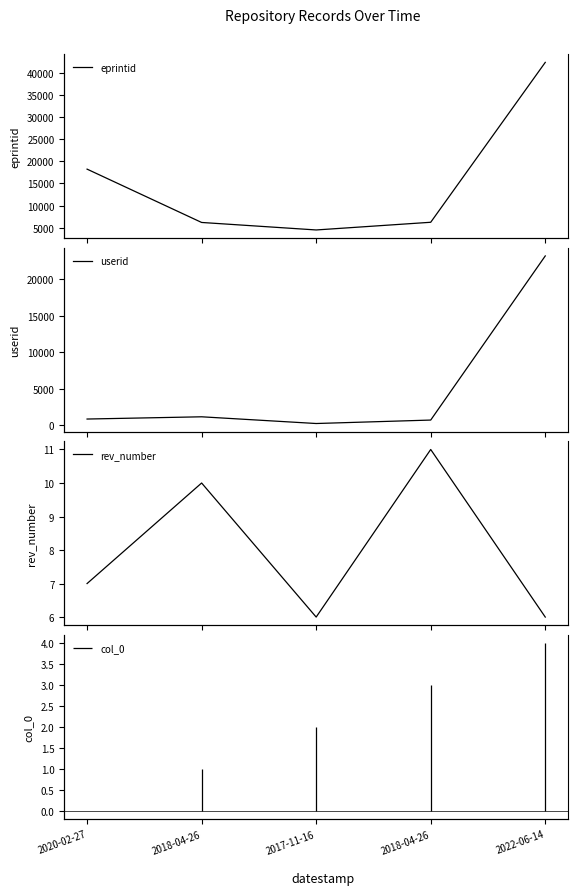

Is the value of userid at 2018-04-26 greater than the value of rev_number at 2020-02-27?

Yes